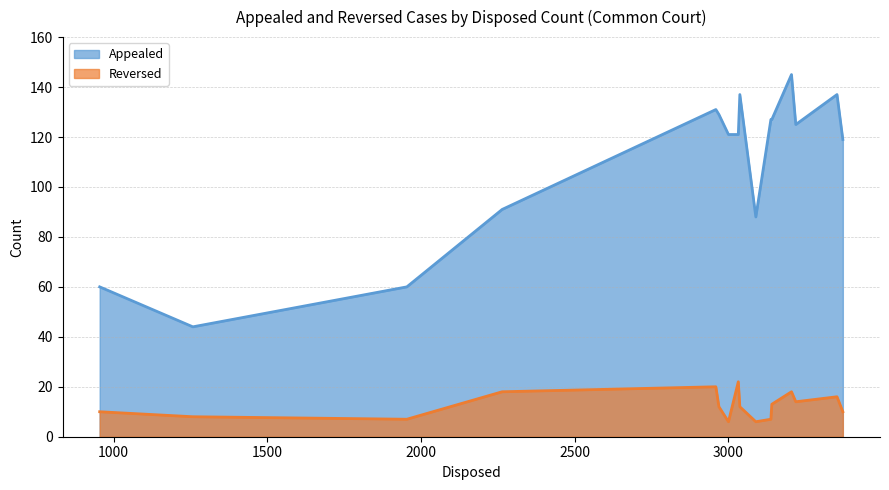

How many lines are shown in the chart?

2